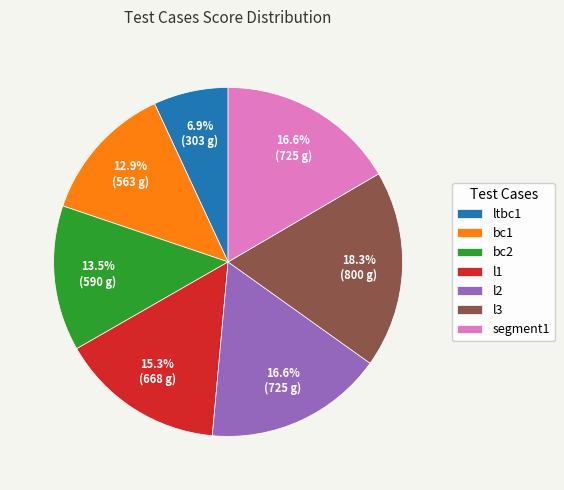

How many segments does this pie chart have?

7